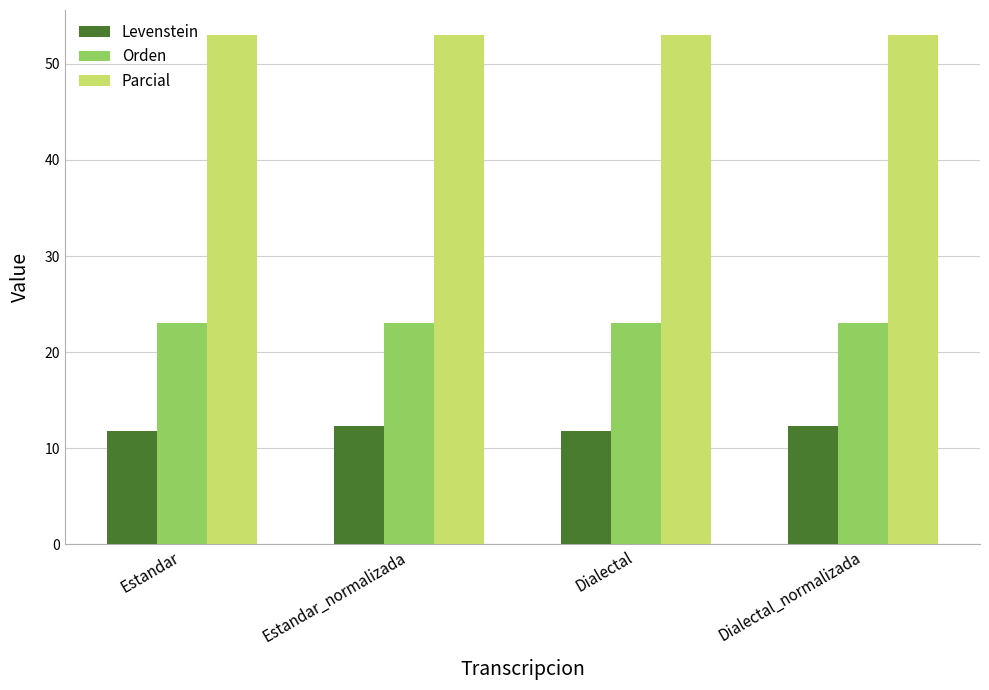

What is the total value across all series at Dialectal_normalizada?

88.4